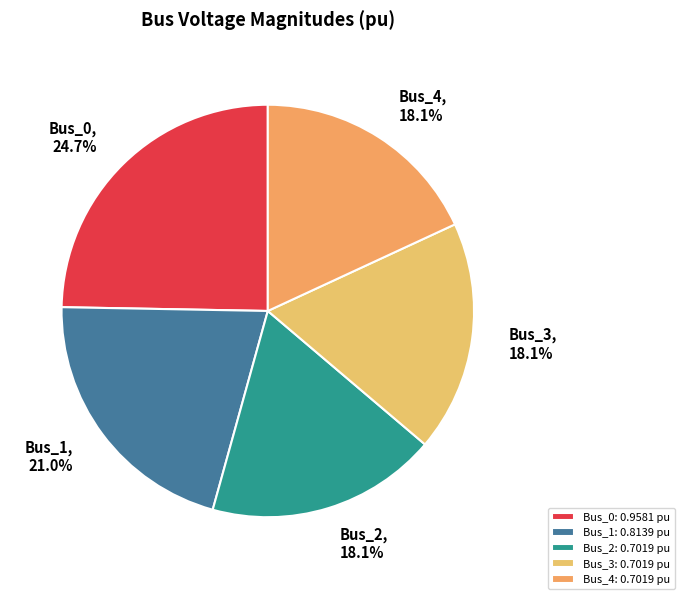

Which has a higher value, Bus_1 or Bus_4?

Bus_1